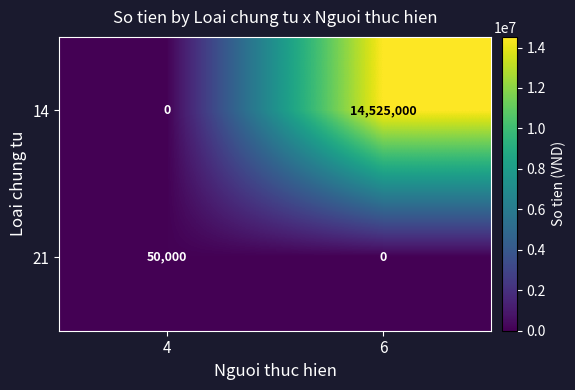

Rank the series by their average value, from lowest to highest.

21, 14